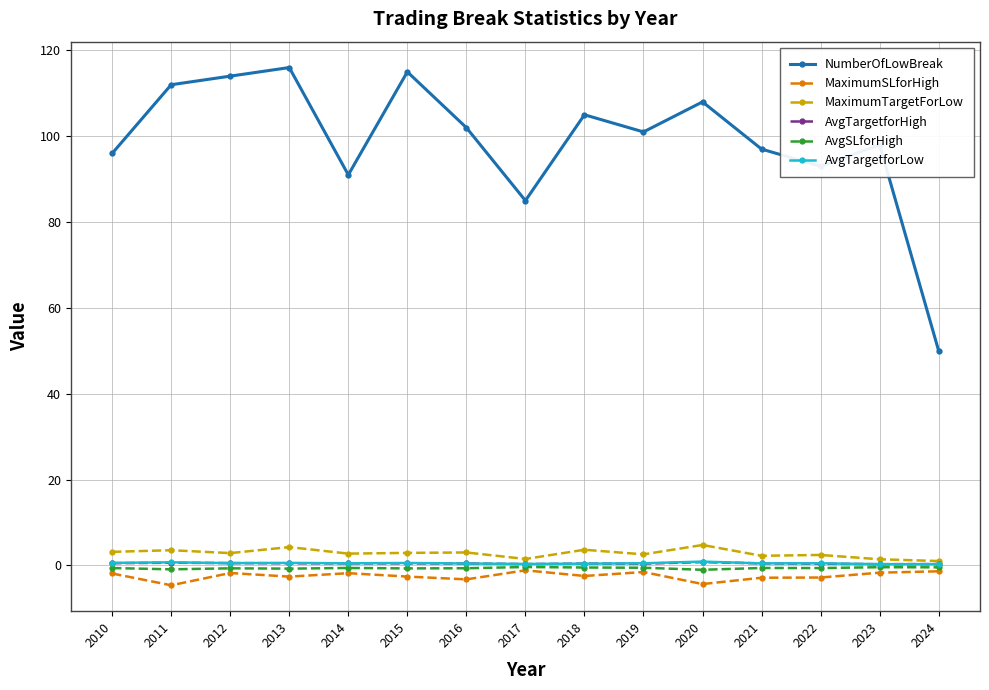

Which series has the widest spread of values?

NumberOfLowBreak